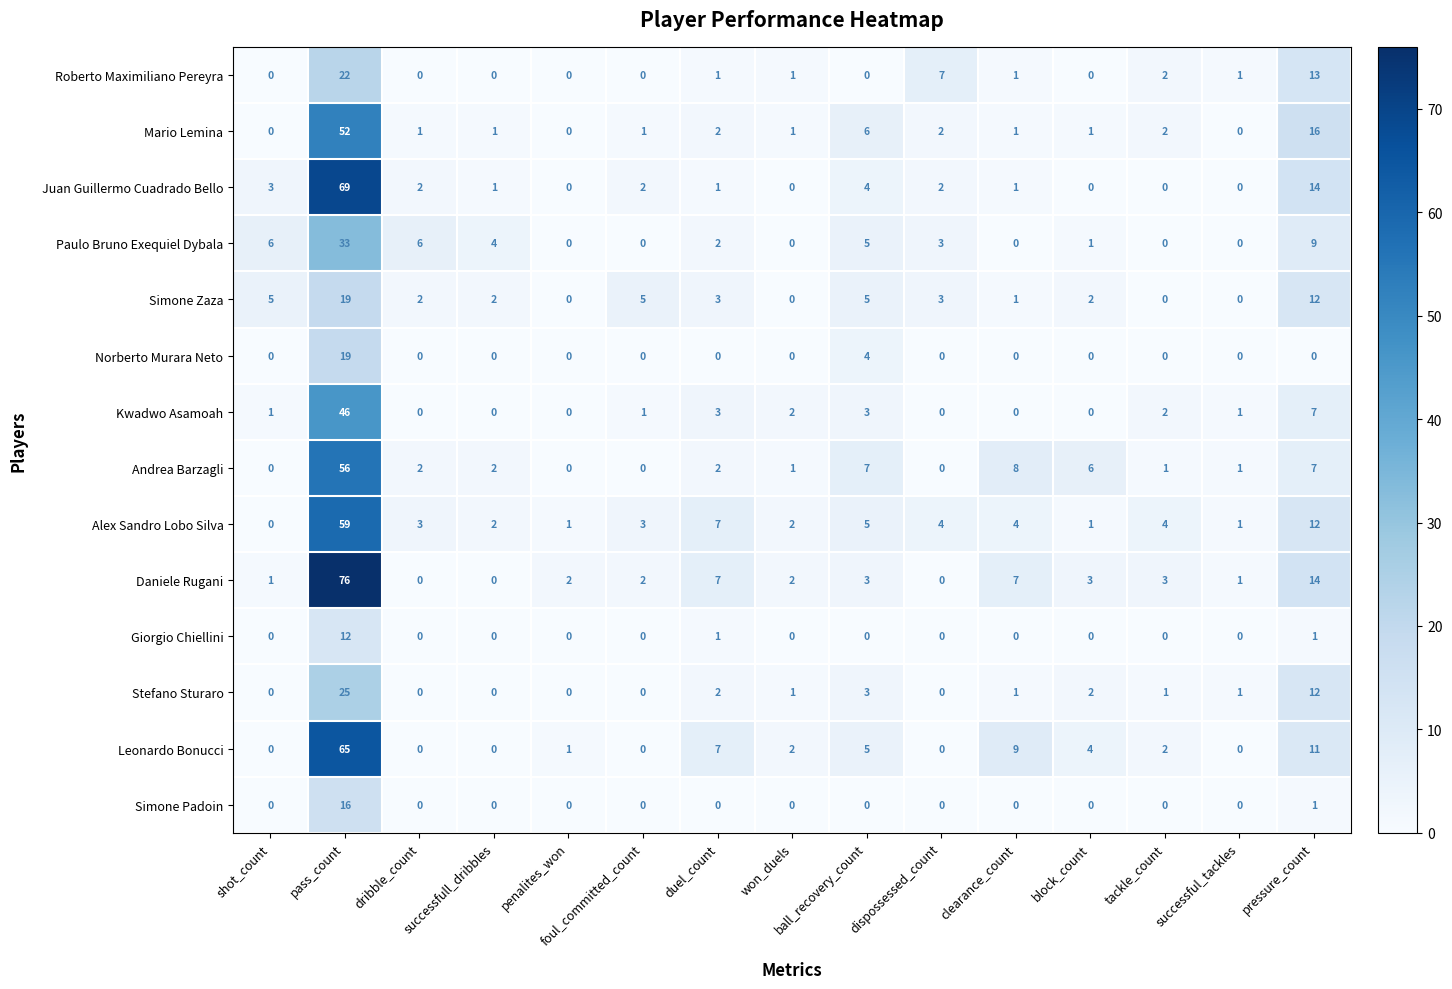

At which category is the sum across all series the highest?

pass_count